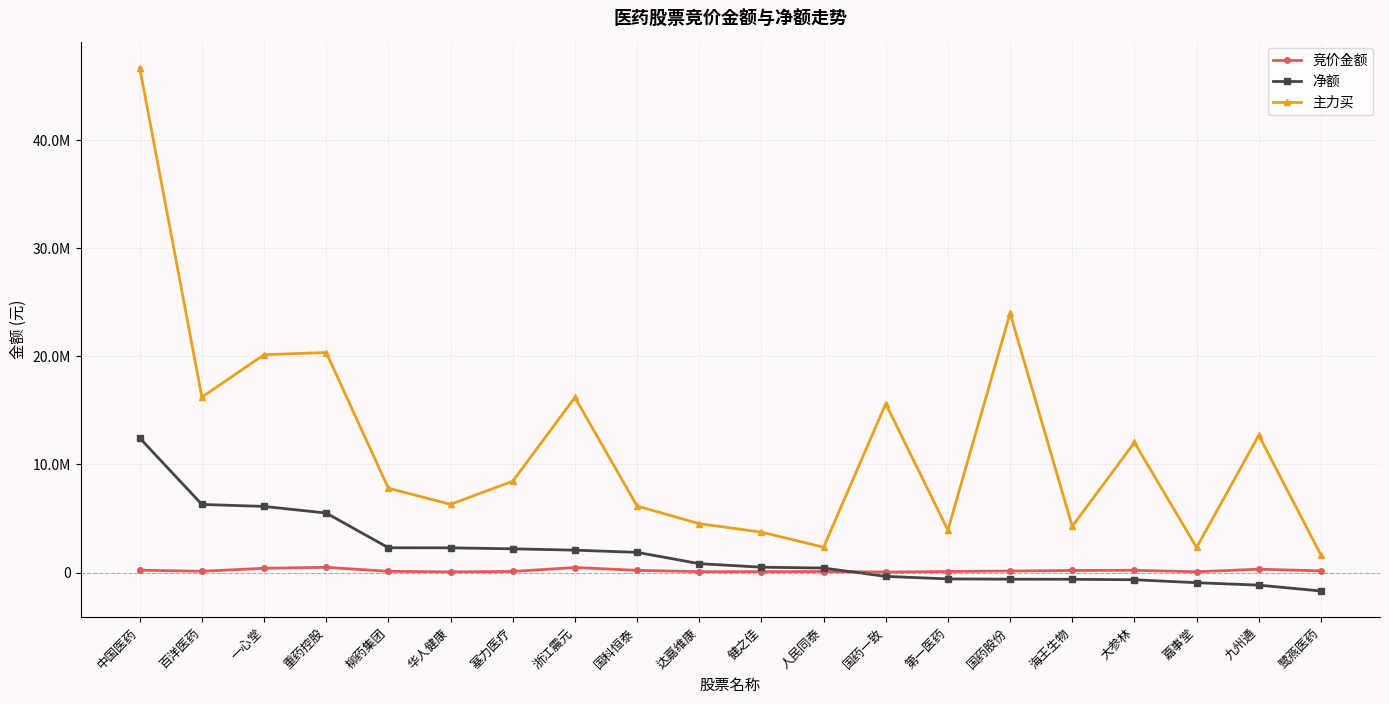

Reading left to right, transcribe all the data shown in this chart.

竞价金额: 229796	124830	402201	492522	121856	72848	108711	473715	212058	89472	92796	101760	56916	103020	147345	202788	215943	78845	318648	164791
净额: 12441825	6304610	6120601	5507718	2298993	2292720	2199811	2078293	1875990	831761	502719	423785	-345854	-579113	-606556	-616037	-657008	-930153	-1155016	-1697833
主力买: 46671549	16221944	20146089	20346361	7798369	6316063	8446991	16191960	6156307	4525368	3747239	2347974	15606225	3928400	23974622	4280597	12033389	2326791	12695287	1629781